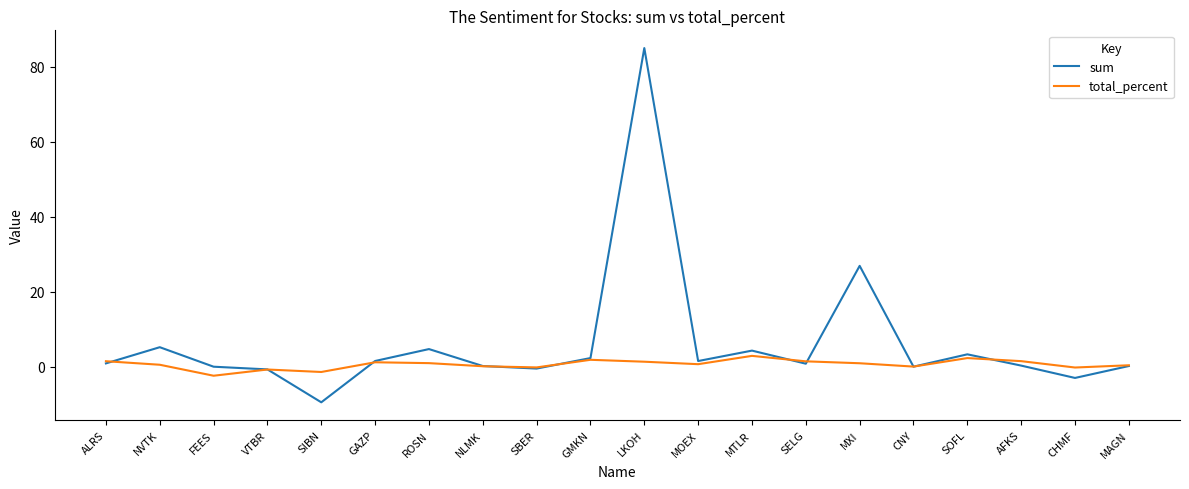

Is it true that sum equals -0.0 at FEES?

True